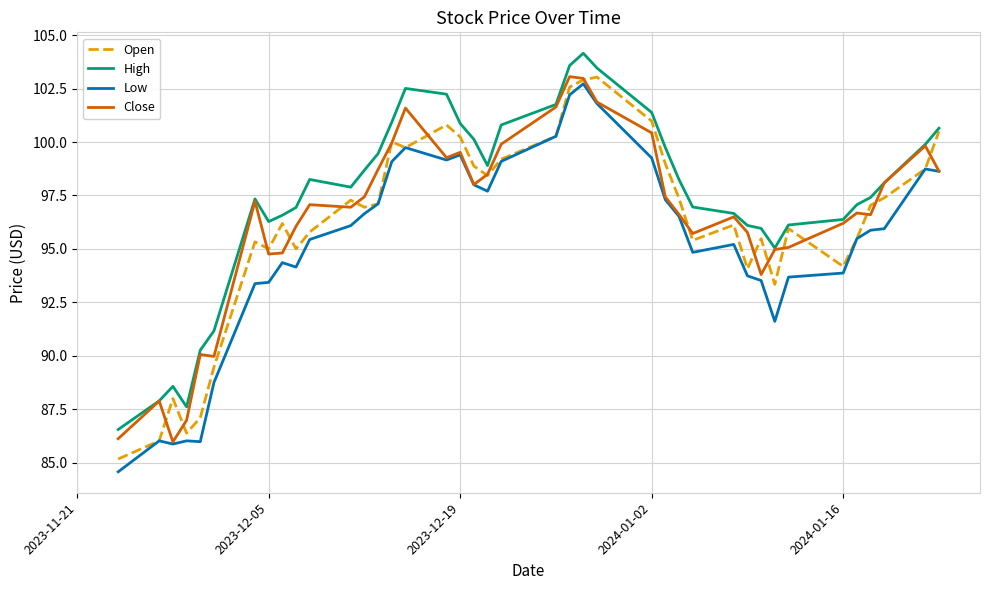

What is the lowest value of the Close series?

86.0